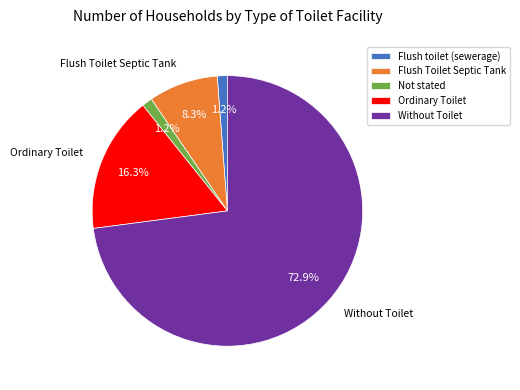

True or false: Flush Toilet Septic Tank accounts for 20% of the total.

False